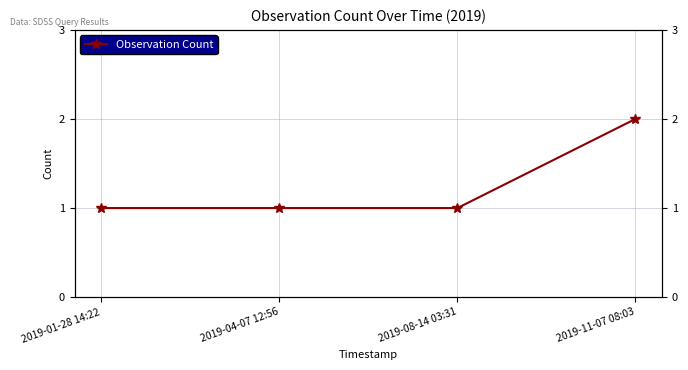

List the labels in order of value, largest first.

2019-11-07 08:03, 2019-01-28 14:22, 2019-04-07 12:56, 2019-08-14 03:31